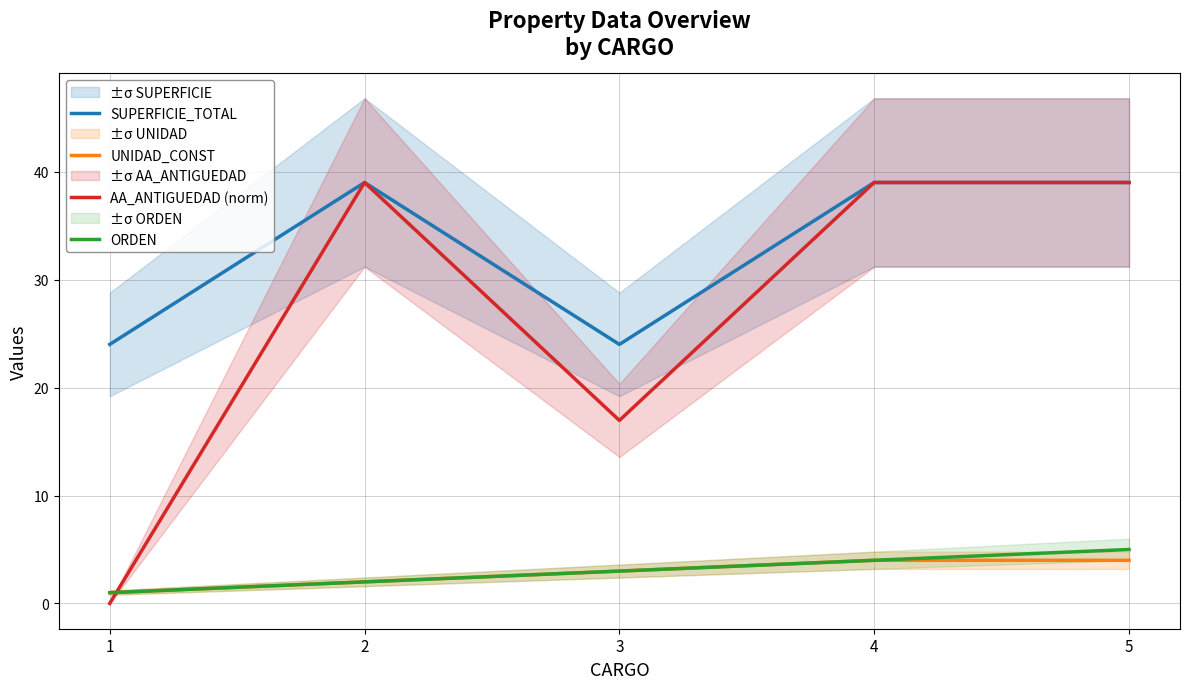

True or false: ORDEN and SUPERFICIE_TOTAL cross at least once.

False